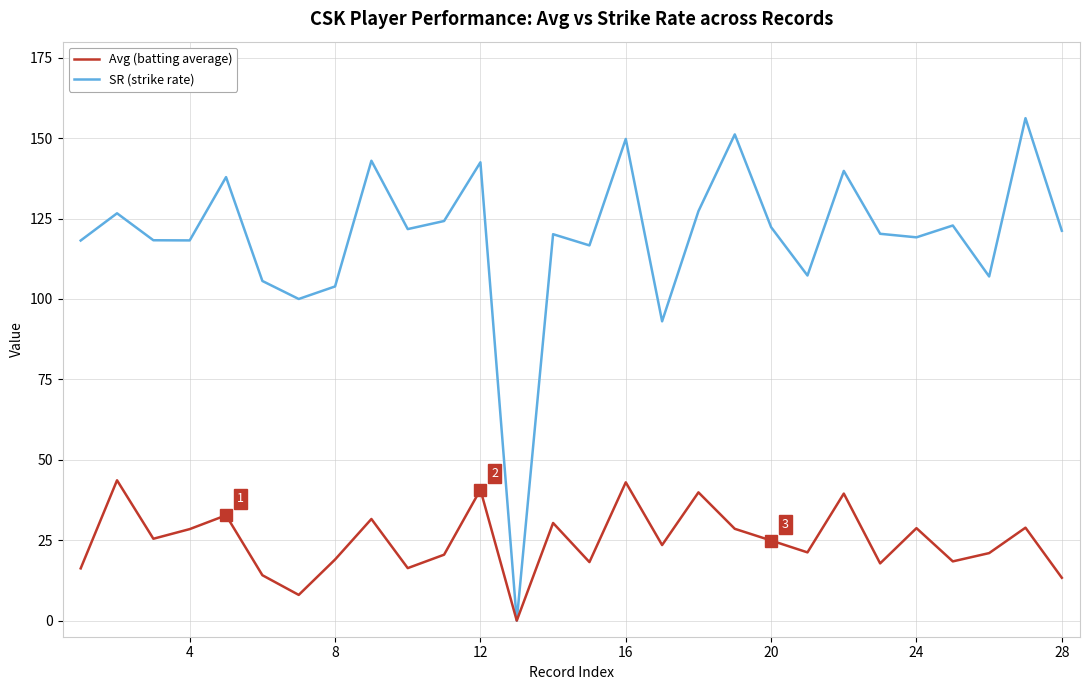

Rank the series by their maximum value, from highest to lowest.

SR (strike rate), Avg (batting average)